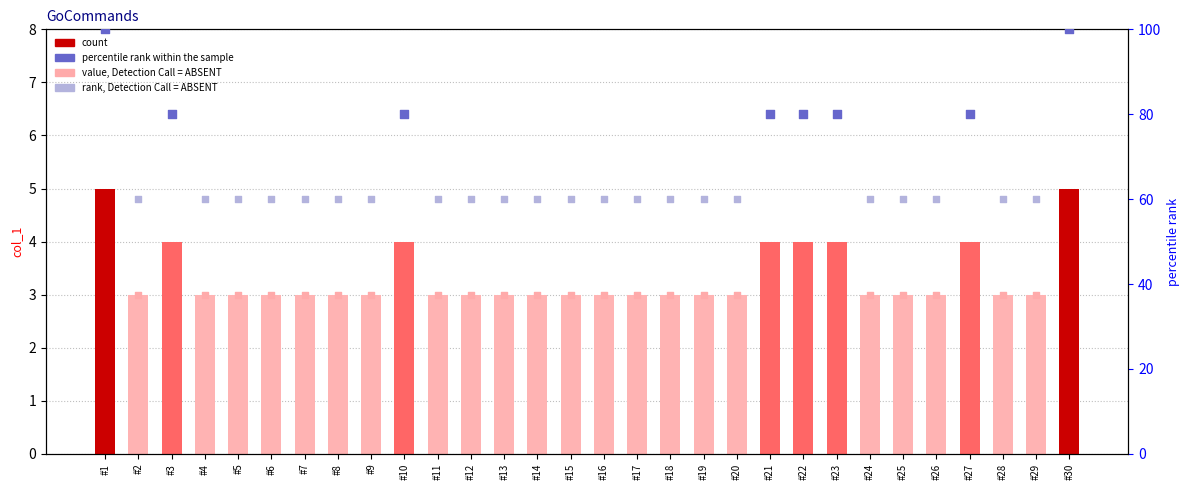

What is the change in value from #3 to #9?

-1